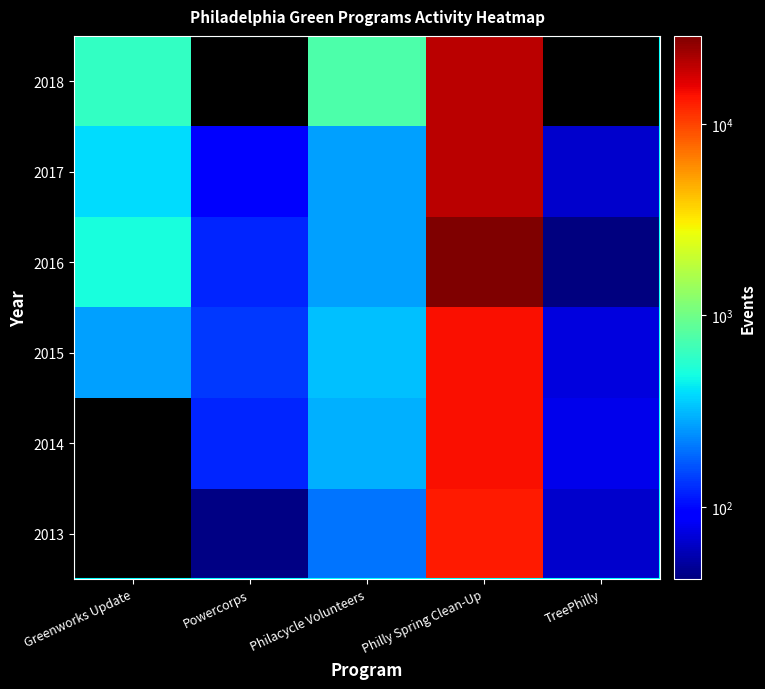

Which has a higher value, Powercorps or TreePhilly?

TreePhilly